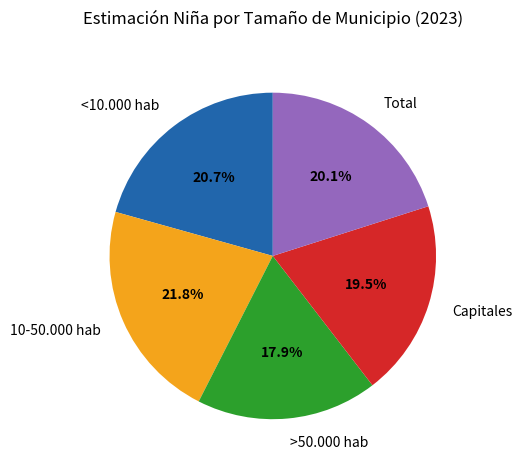

Does Total represent more than half of the total?

No